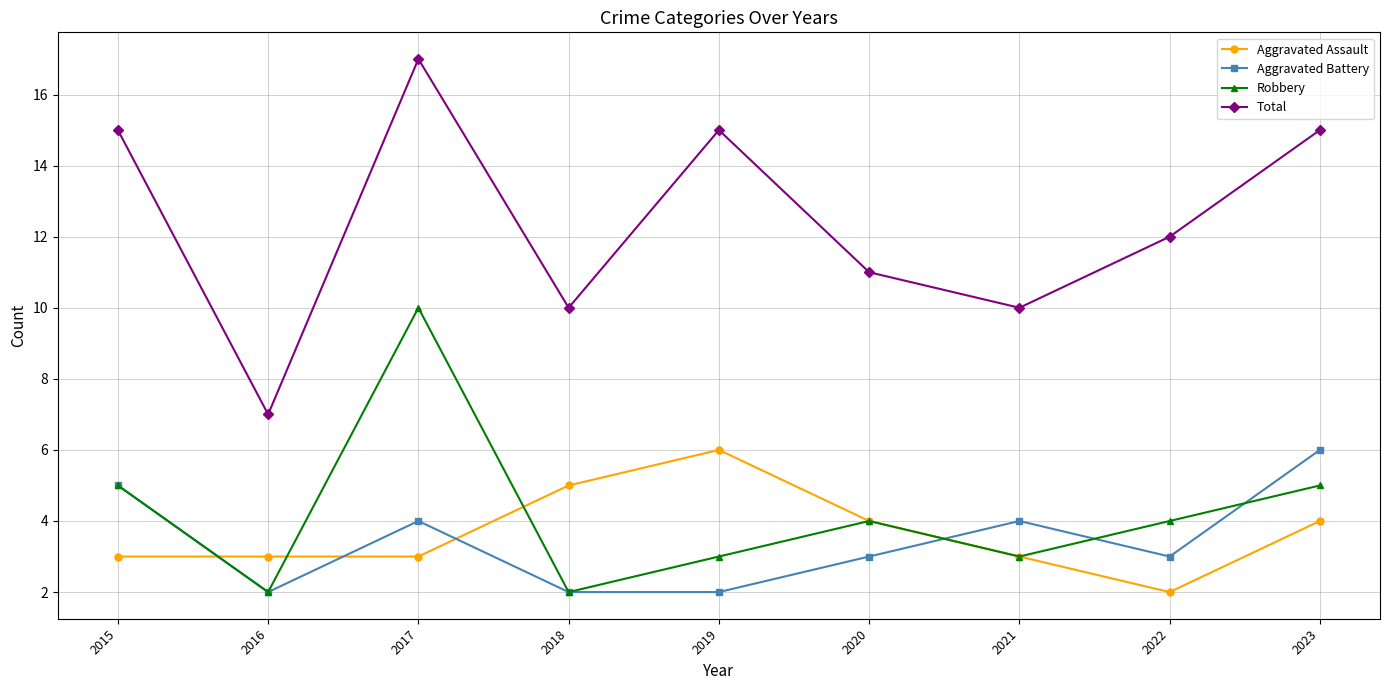

The Total series shows 17 at 2017. True or false?

True